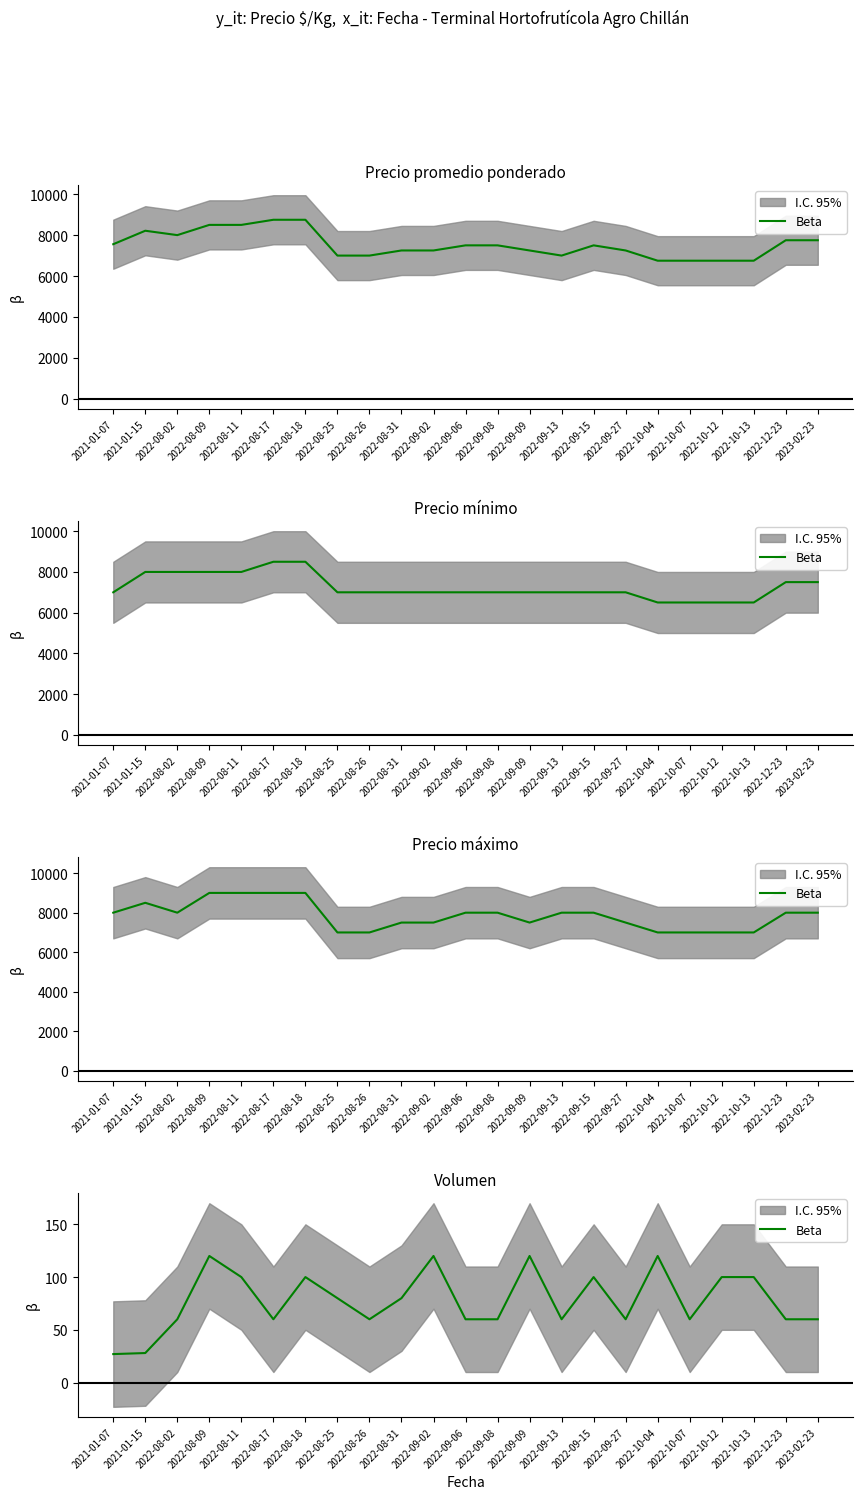

The value at 2023-02-23 is 105. True or false?

False